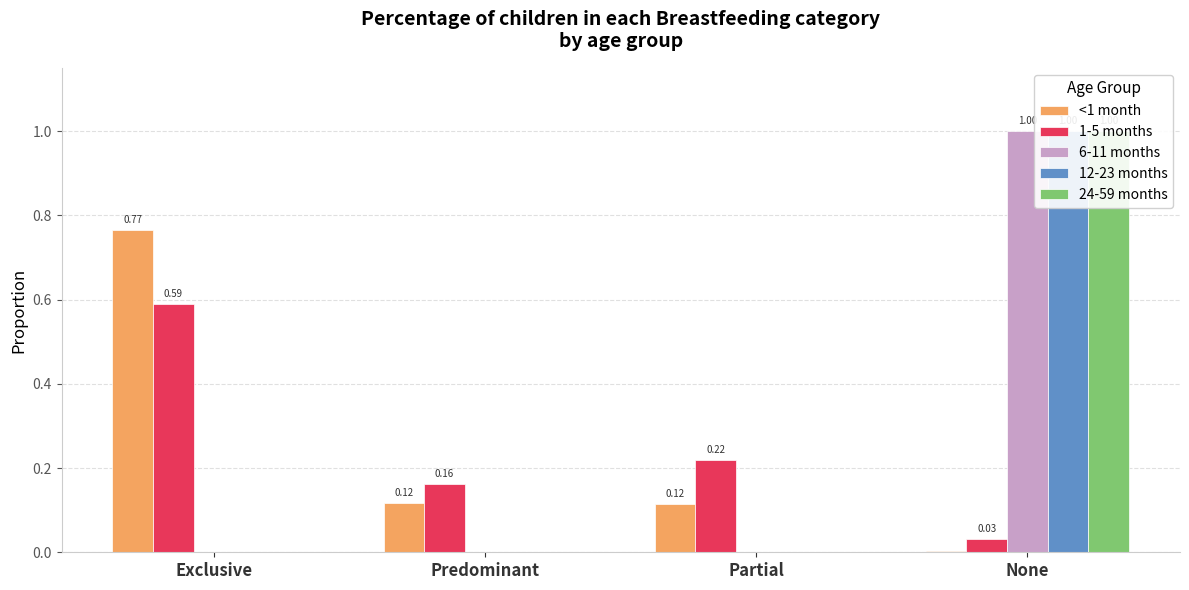

What is the total value across all series at Predominant?

0.3